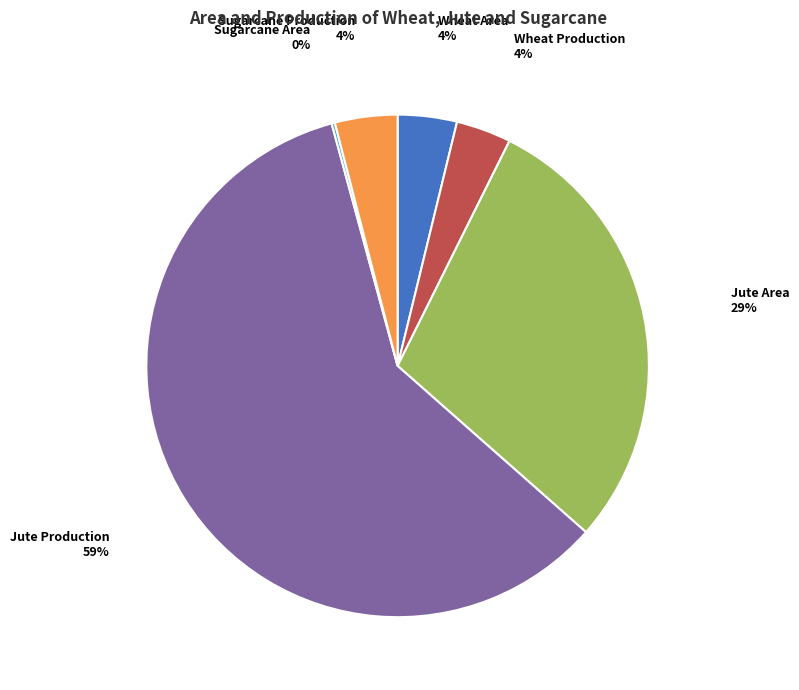

Which category has the biggest portion of the pie?

Jute Production